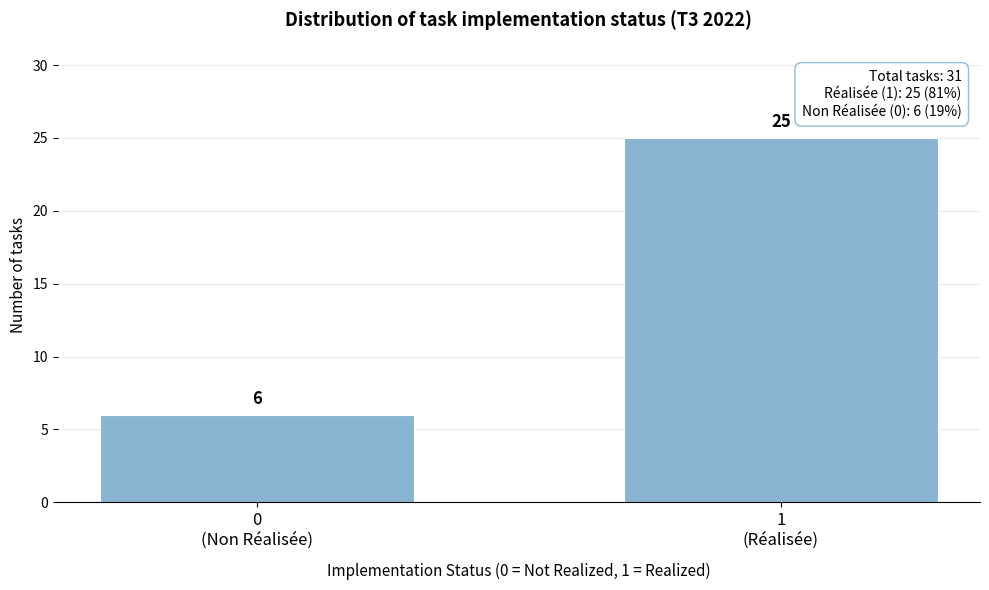

Reading left to right, list all the values displayed in this chart.

6	25